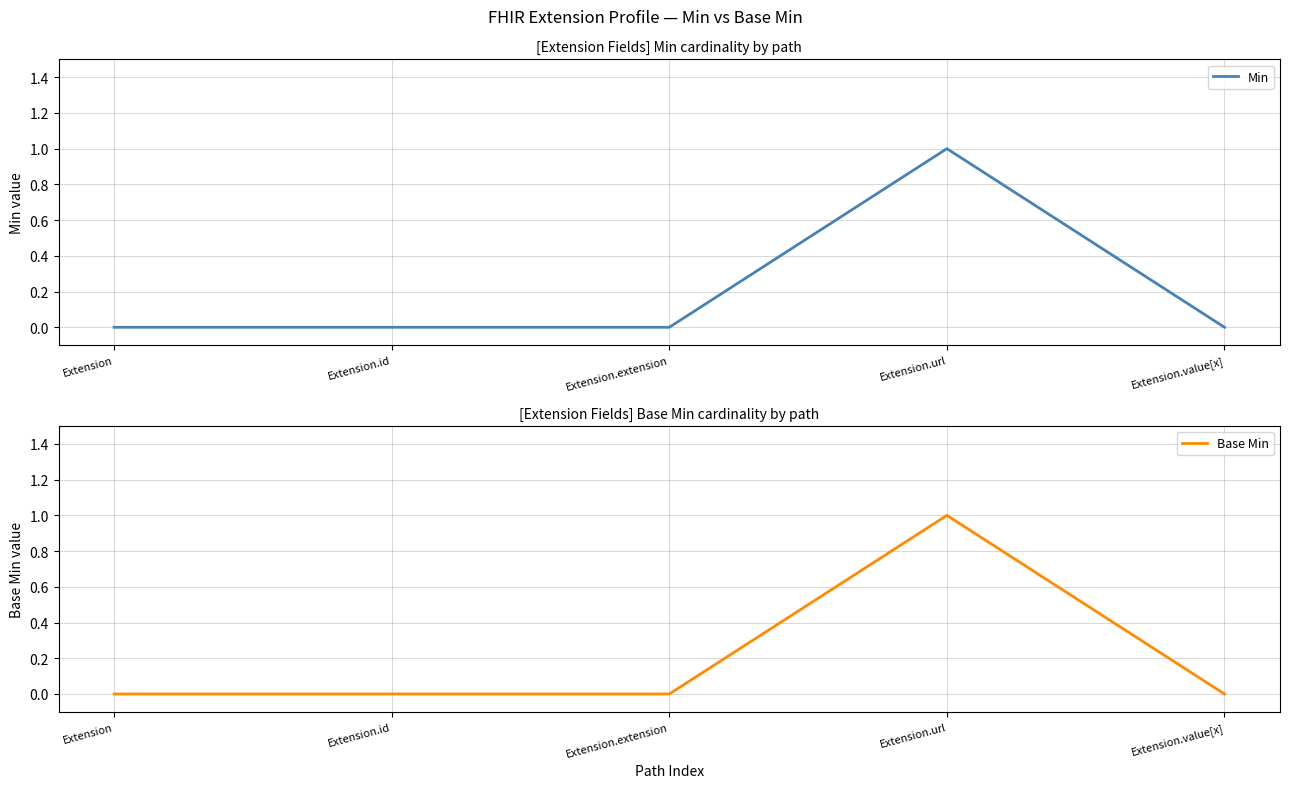

Reading left to right, what are all the values shown in this chart?

Min: 0	0	0	1	0
Base Min: 0	0	0	1	0